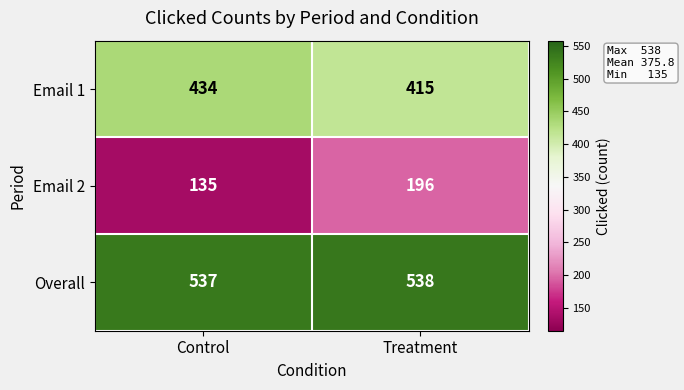

Which series changed the most between Control and Treatment?

Email 2